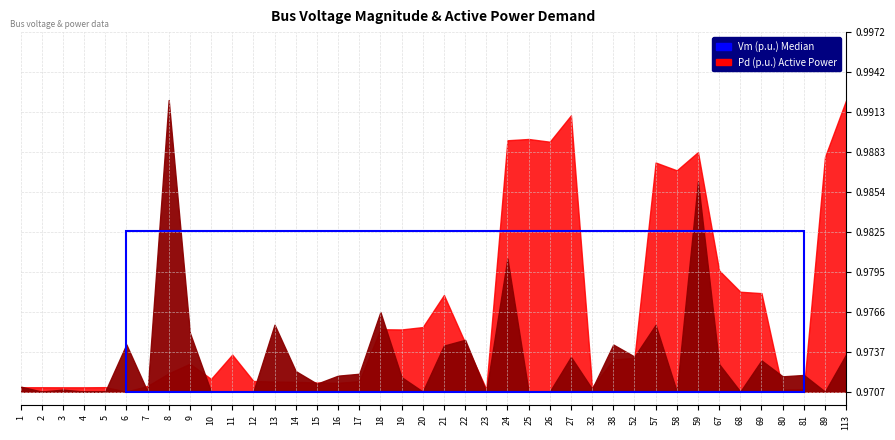

What is the sum of the Vm values at 27 and 16?

2.0